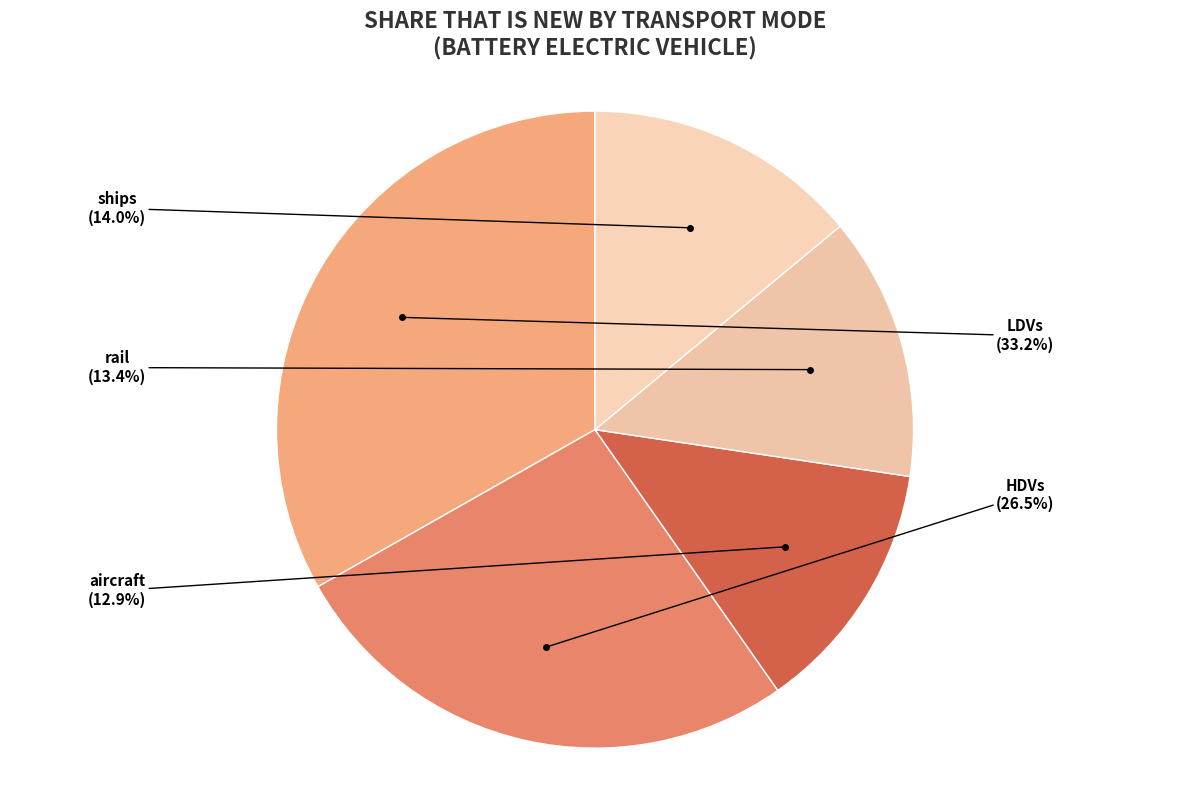

To the nearest percent, what is the difference between the largest and smallest slice percentages?

20%